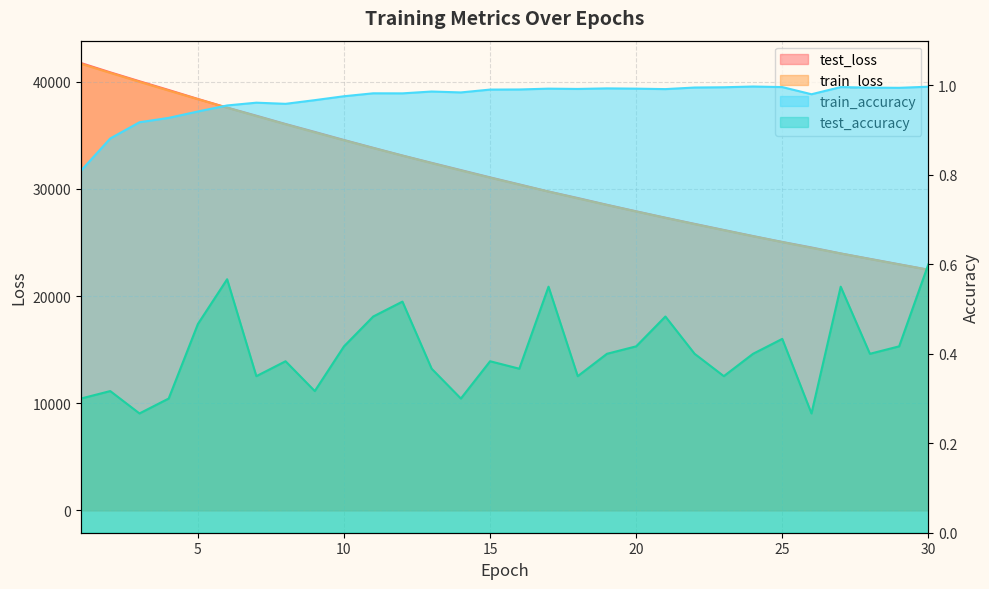

At which label is test_loss closest to 32097?

13